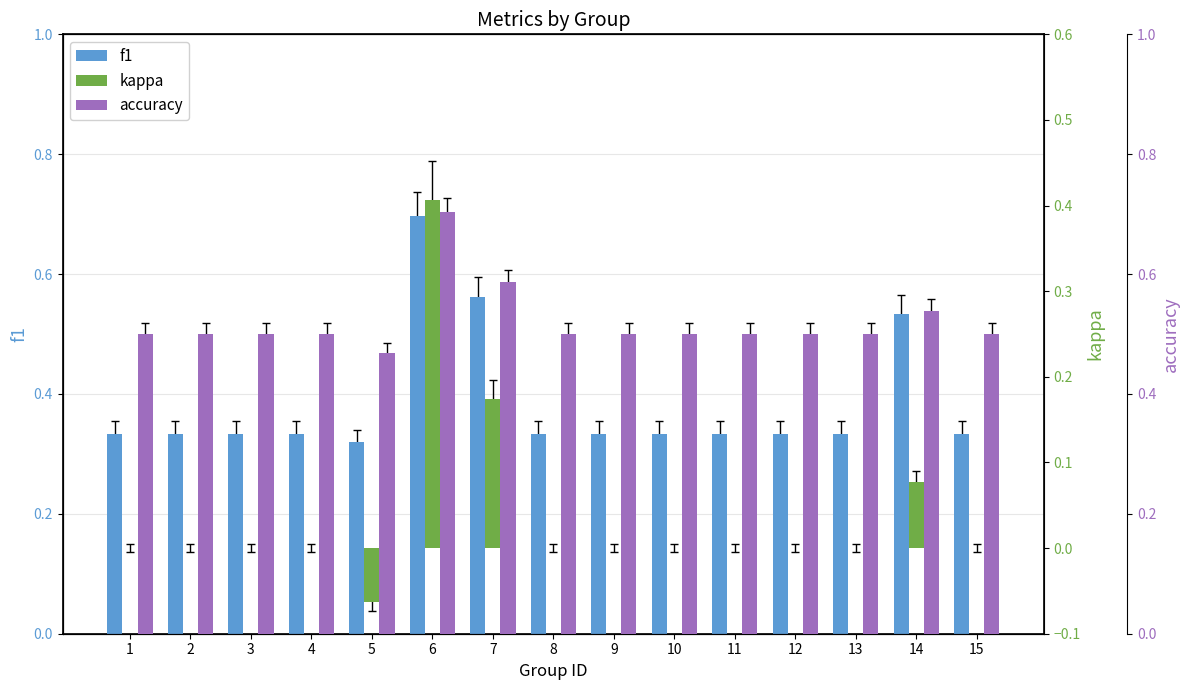

Reading right to left, transcribe all the data shown in this chart.

f1: 15=0.3	14=0.5	13=0.3	12=0.3	11=0.3	10=0.3	9=0.3	8=0.3	7=0.6	6=0.7	5=0.3	4=0.3	3=0.3	2=0.3	1=0.3
kappa: 15=0.0	14=0.1	13=0.0	12=0.0	11=0.0	10=0.0	9=0.0	8=0.0	7=0.2	6=0.4	5=-0.1	4=0.0	3=0.0	2=0.0	1=0.0
accuracy: 15=0.5	14=0.5	13=0.5	12=0.5	11=0.5	10=0.5	9=0.5	8=0.5	7=0.6	6=0.7	5=0.5	4=0.5	3=0.5	2=0.5	1=0.5